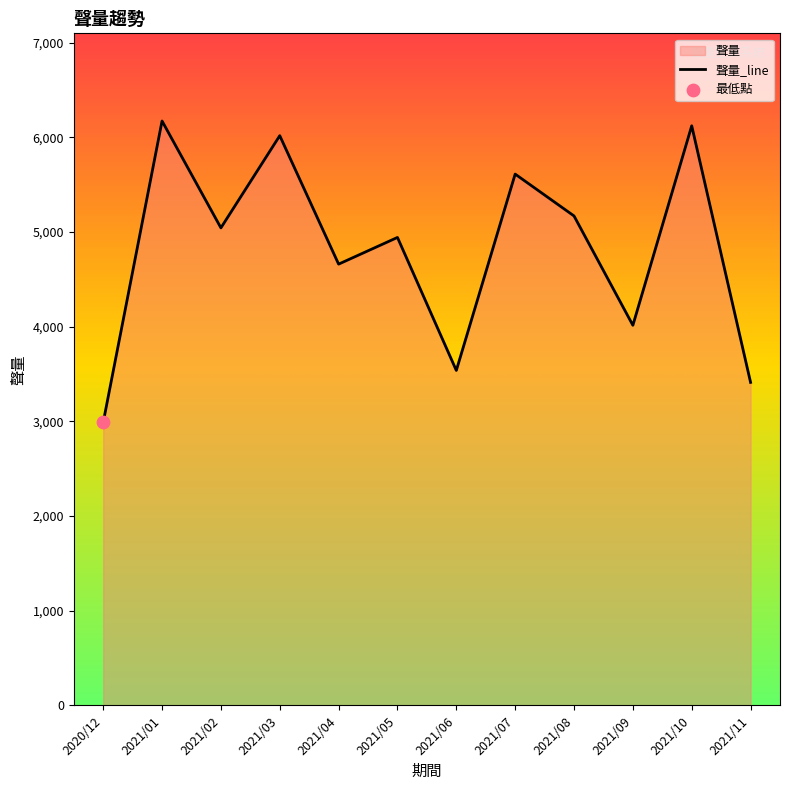

Between 2021/08 and 2021/11, which is larger?

2021/08